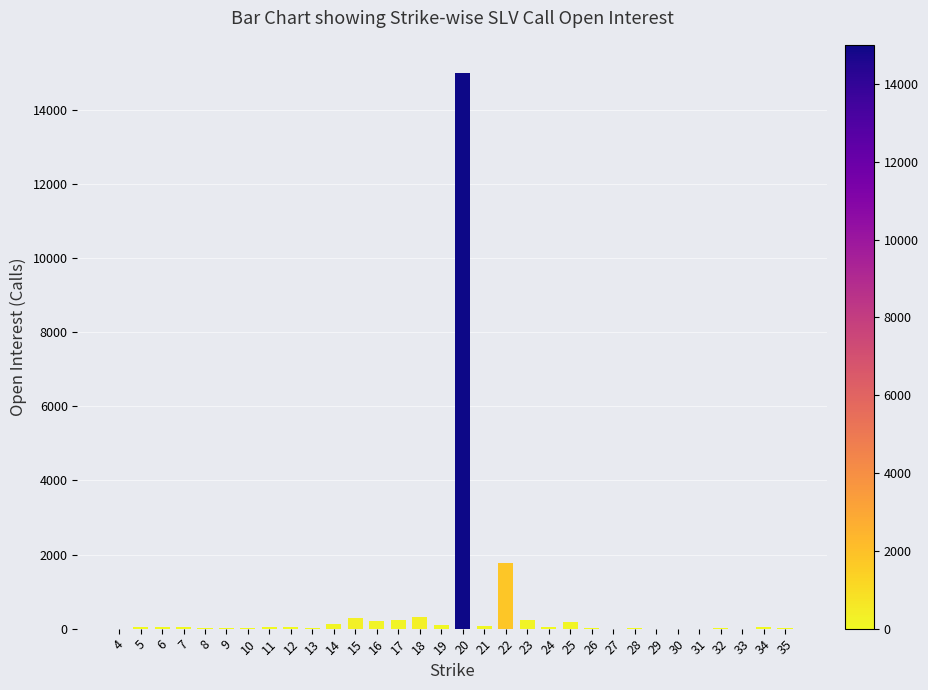

What is the maximum value shown in the chart?

15005